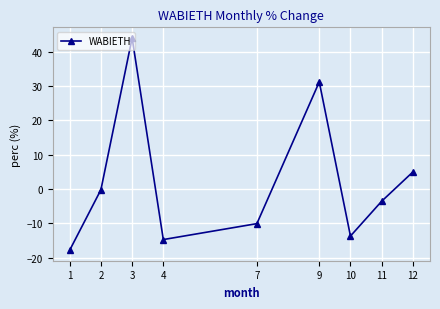

How many values are below -3?

5